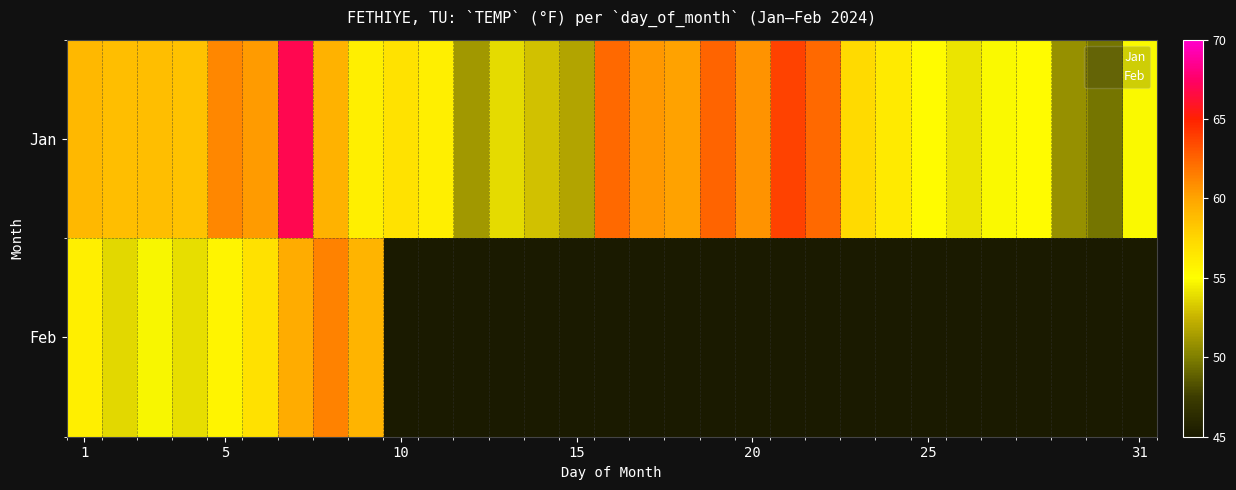

At how many categories does at least one series exceed 29?

31